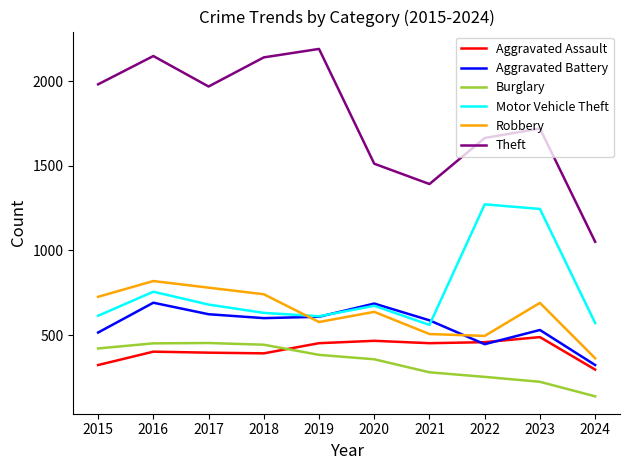

The value of Burglary at 2023 is 224. True or false?

True